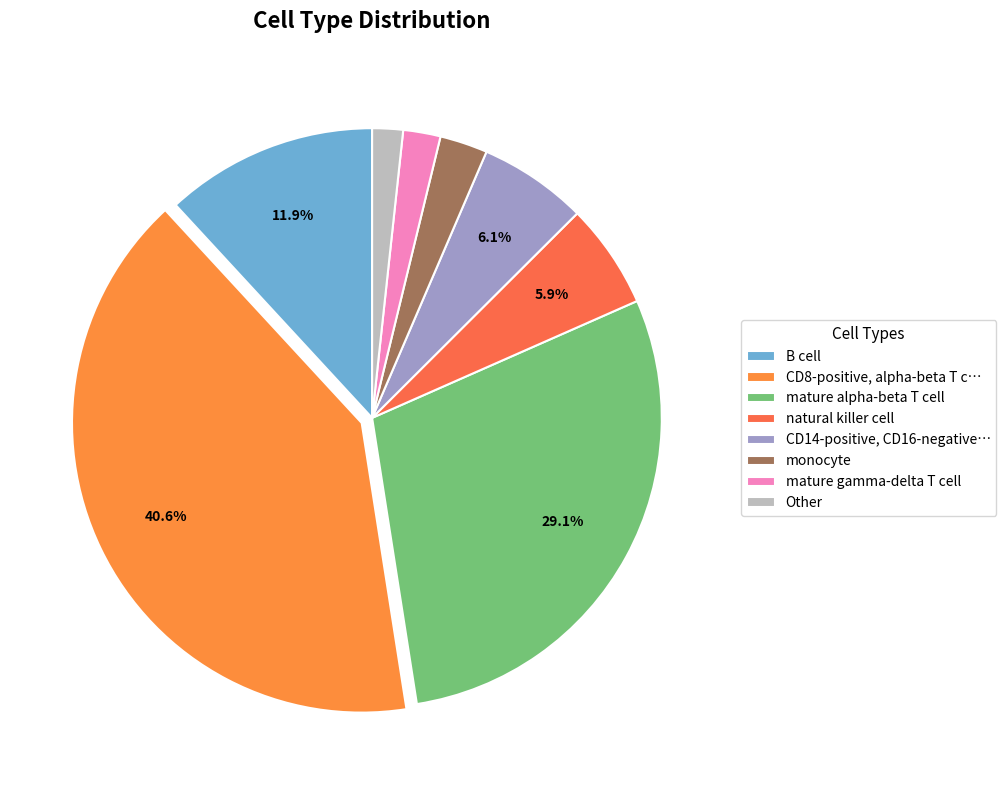

What is the change in value from natural killer cell to monocyte?

-873